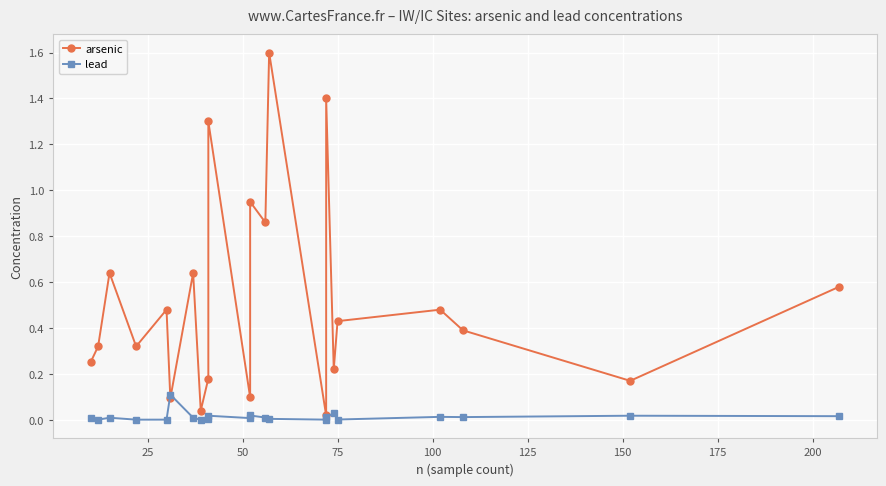

True or false: arsenic and lead cross at least once.

True